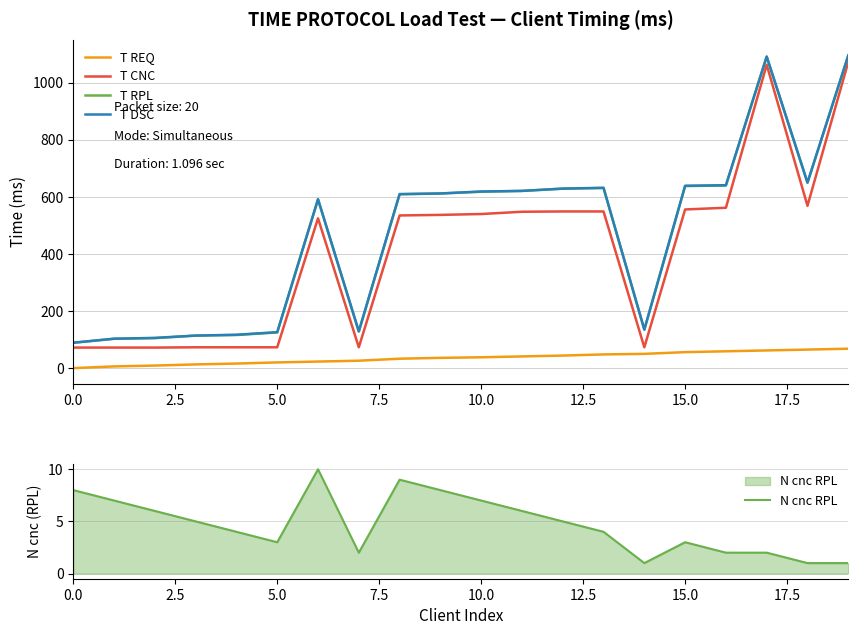

At which label does T REQ first exceed 38?

11